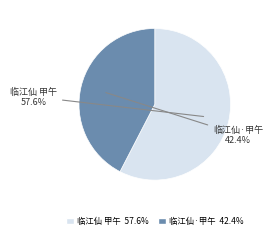

Is there any slice that represents more than half of the pie?

Yes